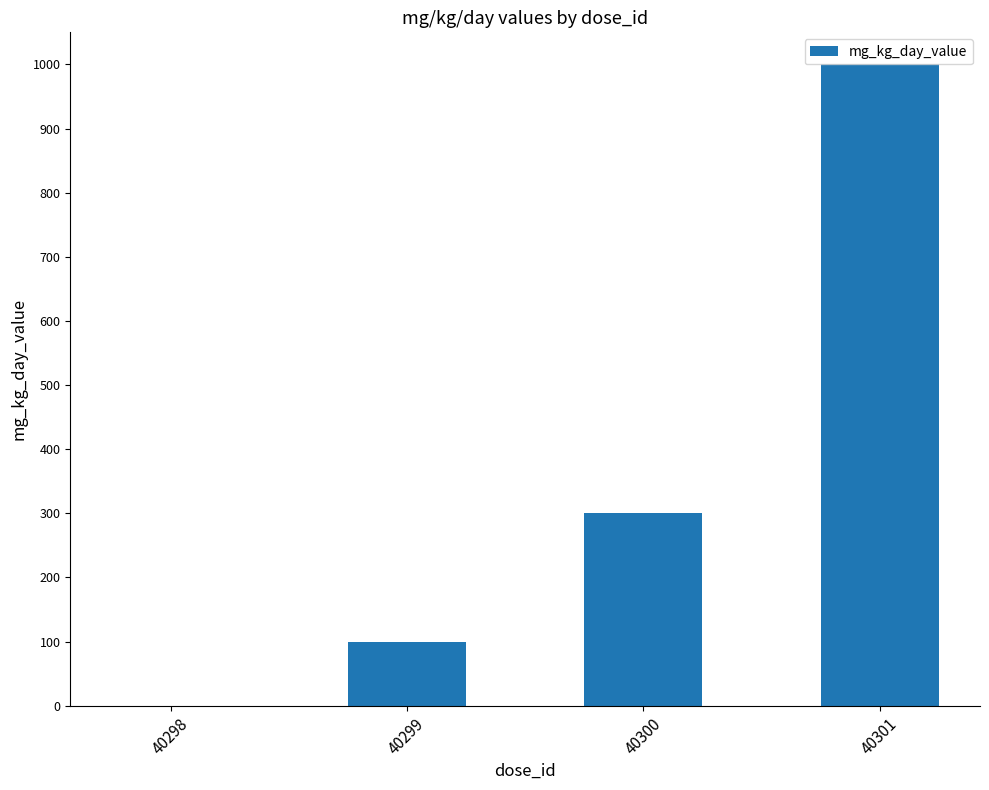

What is the change in value from 40298 to 40300?

+300